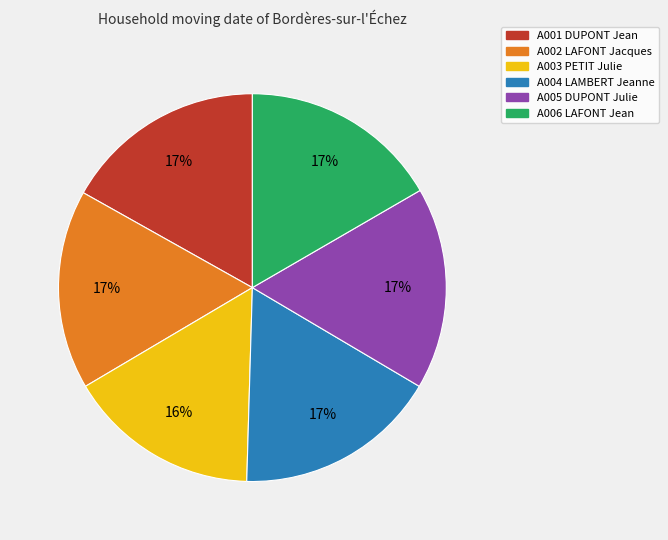

To the nearest percent, what is the average slice percentage?

17%